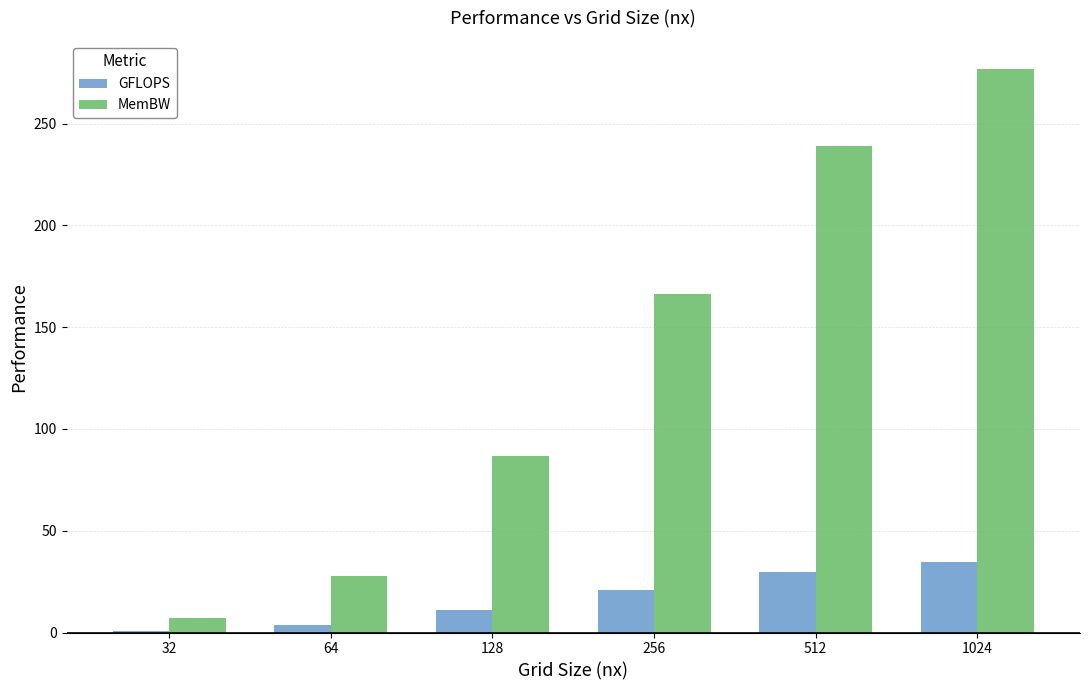

Reading right to left, extract all data points from this chart.

GFLOPS: 34.6	29.9	20.8	10.8	3.5	0.9
MemBW: 276.8	239.1	166.3	86.6	27.7	7.2